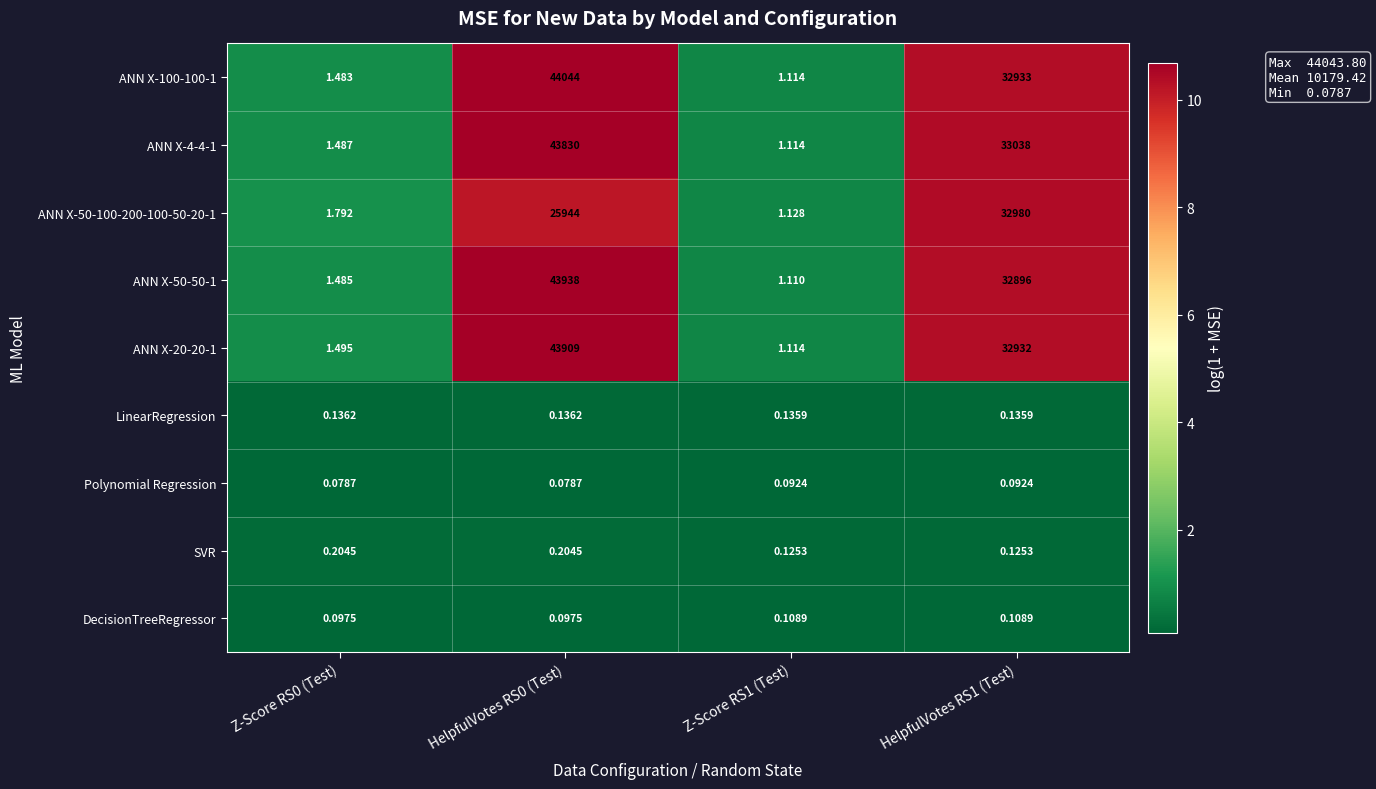

Is the value of ANN X-100-100-1 at HelpfulVotes RS1 (Test) greater than the value of SVR at Z-Score RS0 (Test)?

Yes